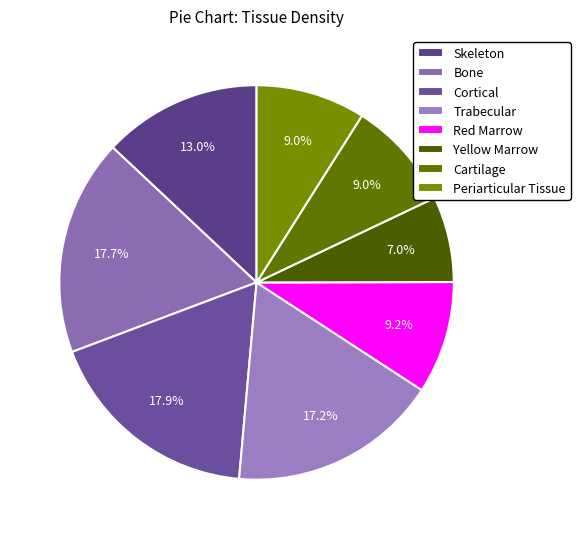

Is there any slice that represents more than half of the pie?

No